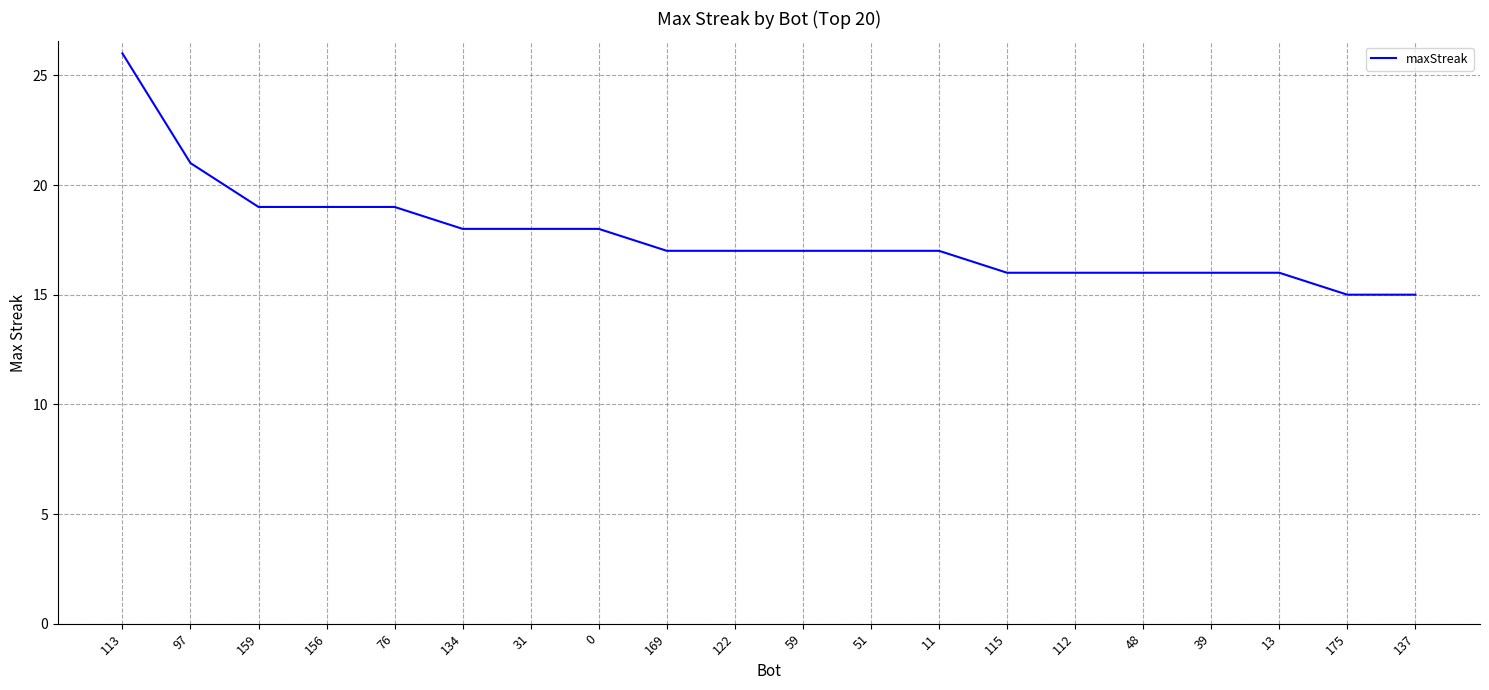

What is the minimum value shown in the chart?

15